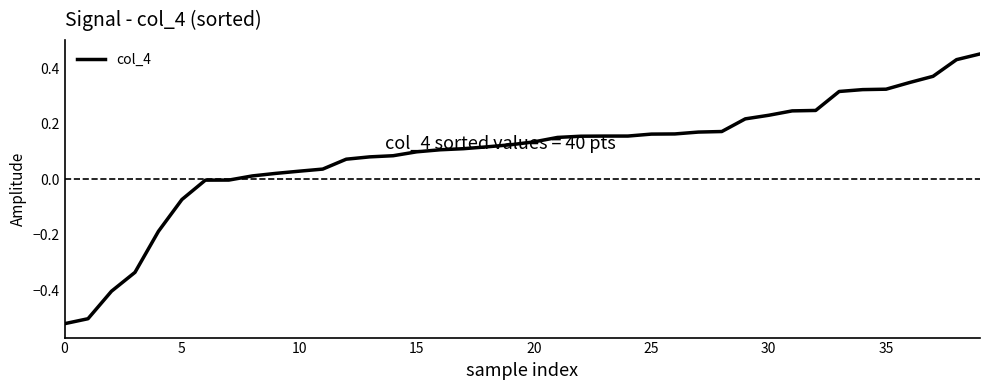

How many lines are shown in the chart?

1